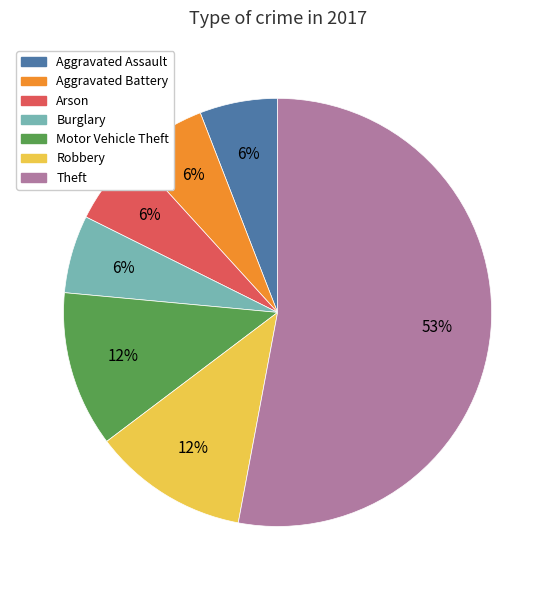

To the nearest percent, what is the difference between the Theft and Burglary slice percentages?

47%